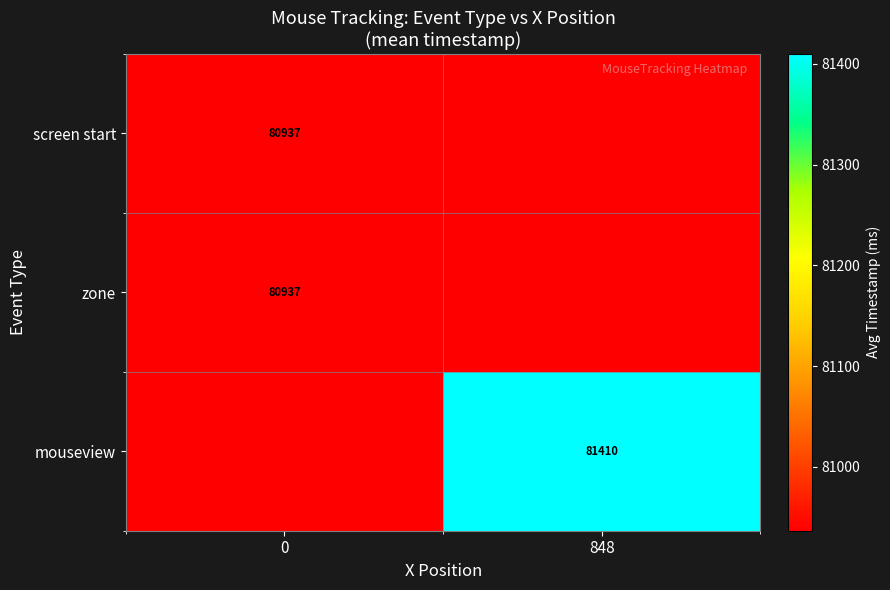

At how many categories does at least one series exceed 26049?

2